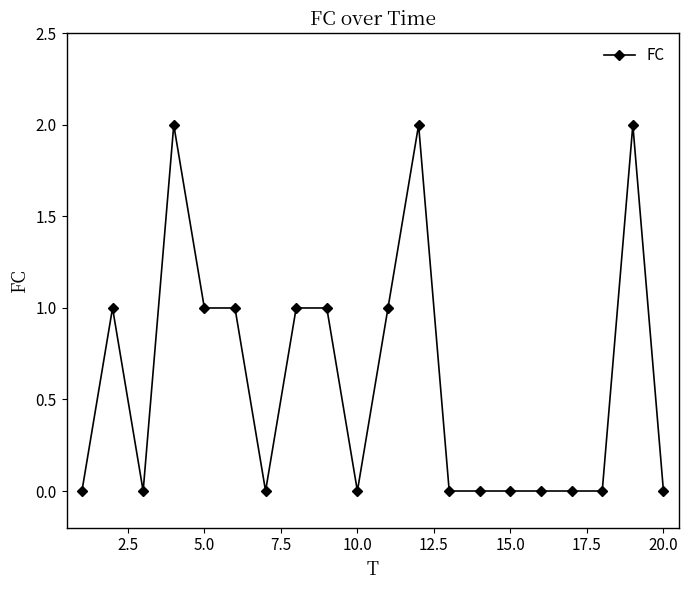

What is the sum of all values?

12